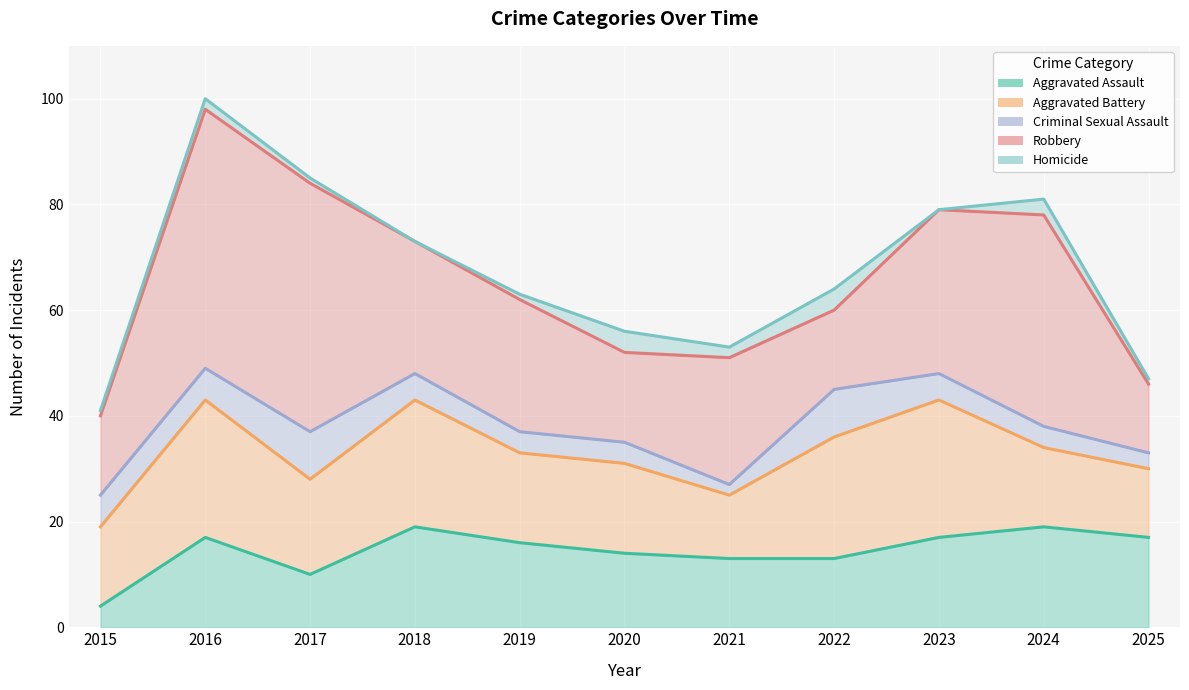

How many interior local peaks does the Robbery series have?

3